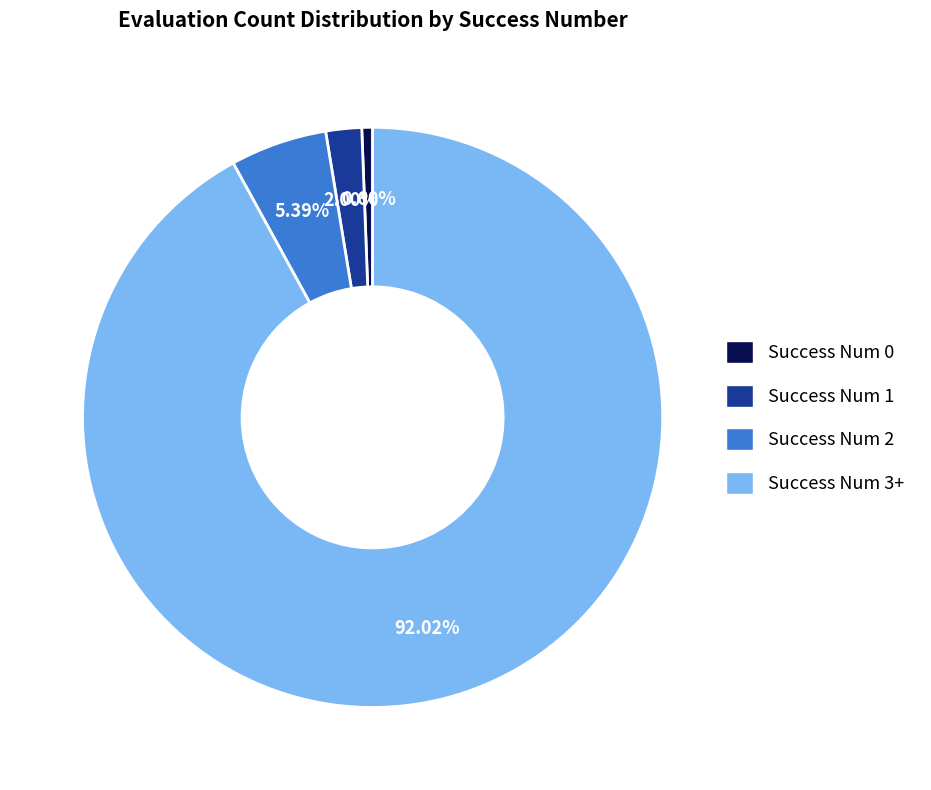

Which category has the smallest portion of the pie?

Success Num 0